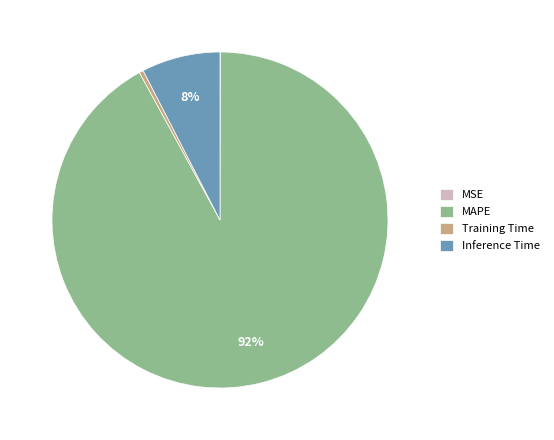

Which has a higher value, Training Time or Inference Time?

Inference Time